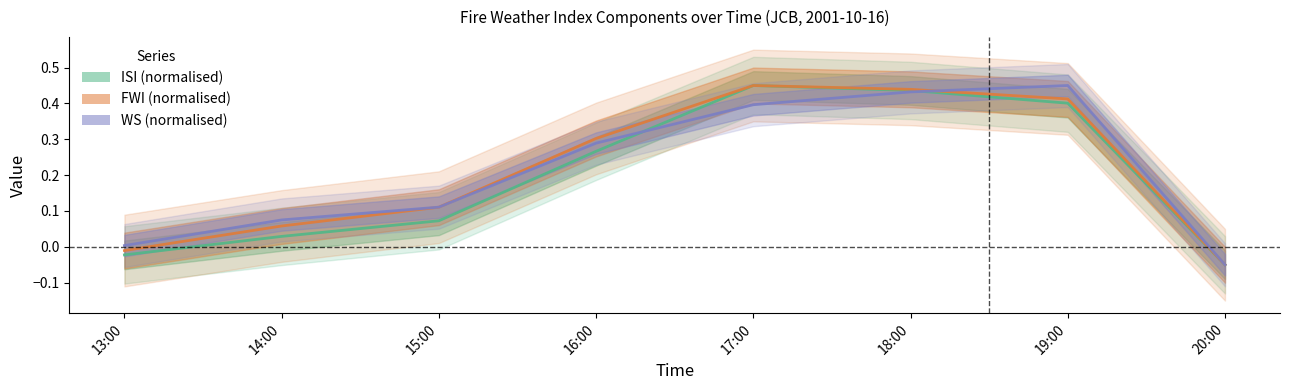

At 13:00, list the series in order from largest to smallest.

WS, FWI, ISI